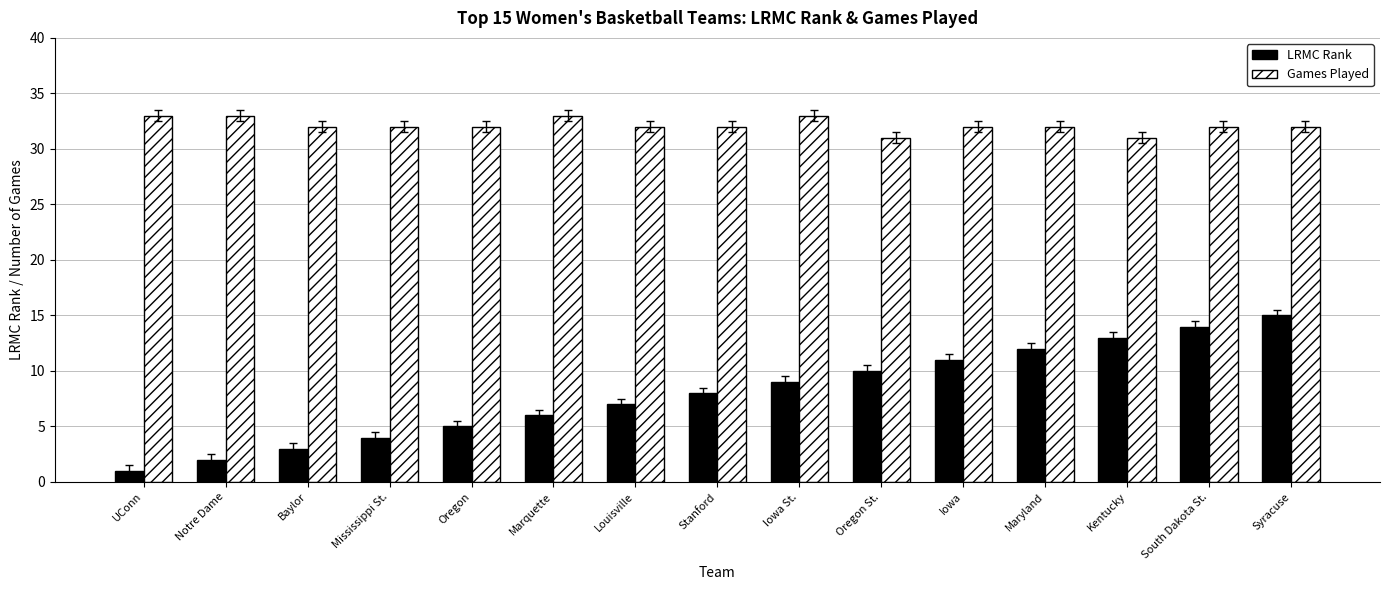

Count the number of categories in the chart.

15